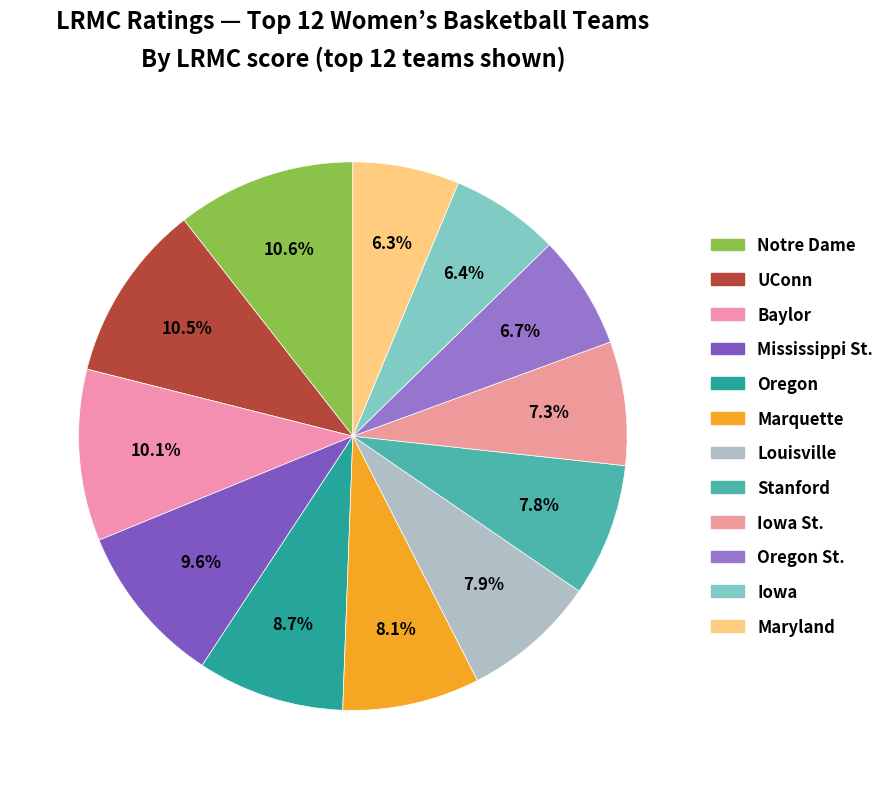

What portion of the pie excludes Mississippi St.?

90.4%